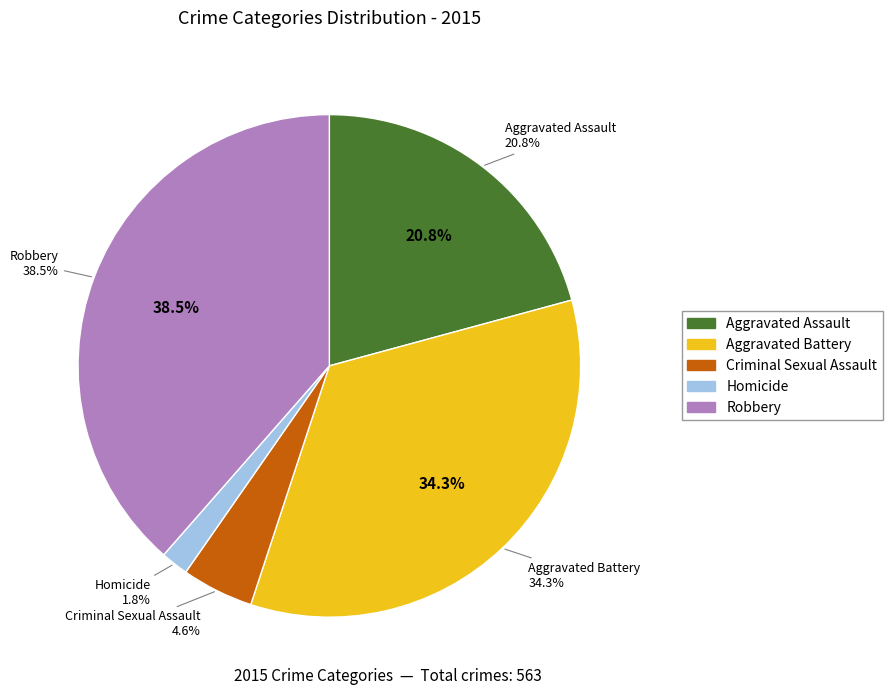

Which category has the biggest portion of the pie?

Robbery